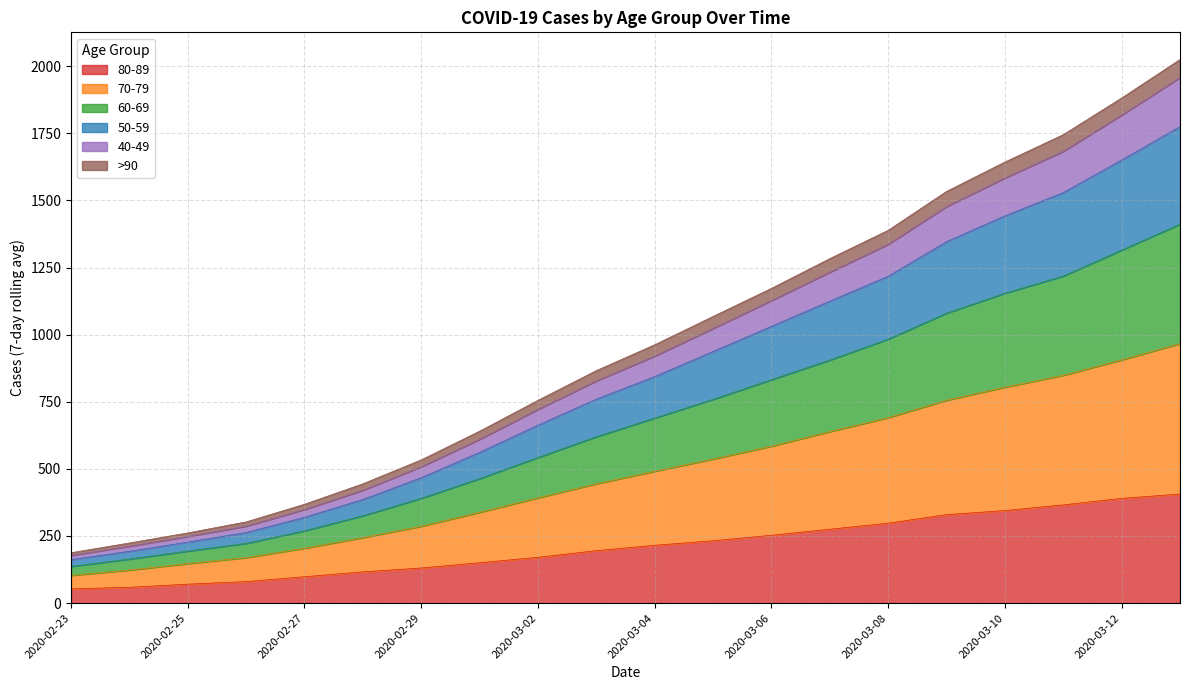

Which series changed the most between 2020-03-03 and 2020-03-06?

50-59